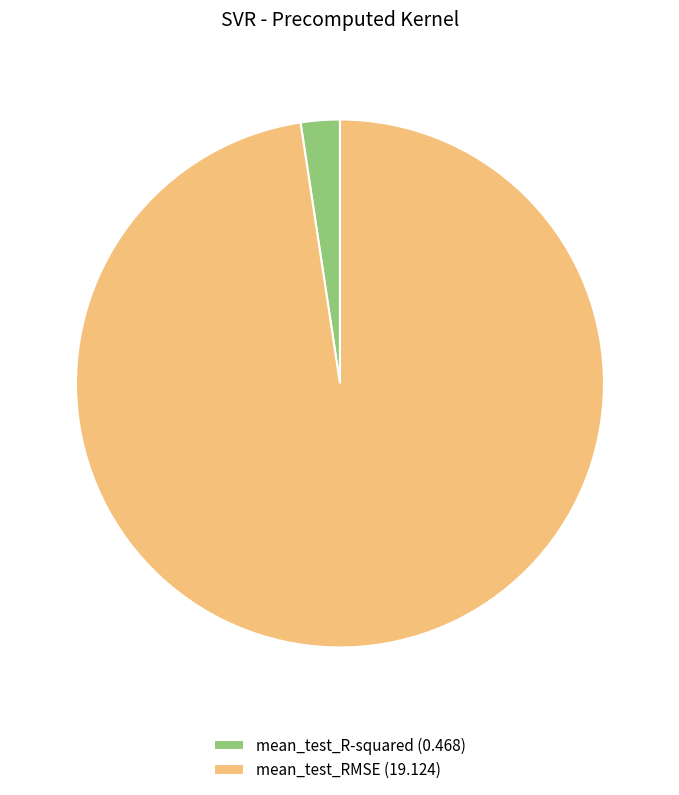

Between mean_test_RMSE (19.124) and mean_test_R-squared (0.468), which is larger?

mean_test_RMSE (19.124)